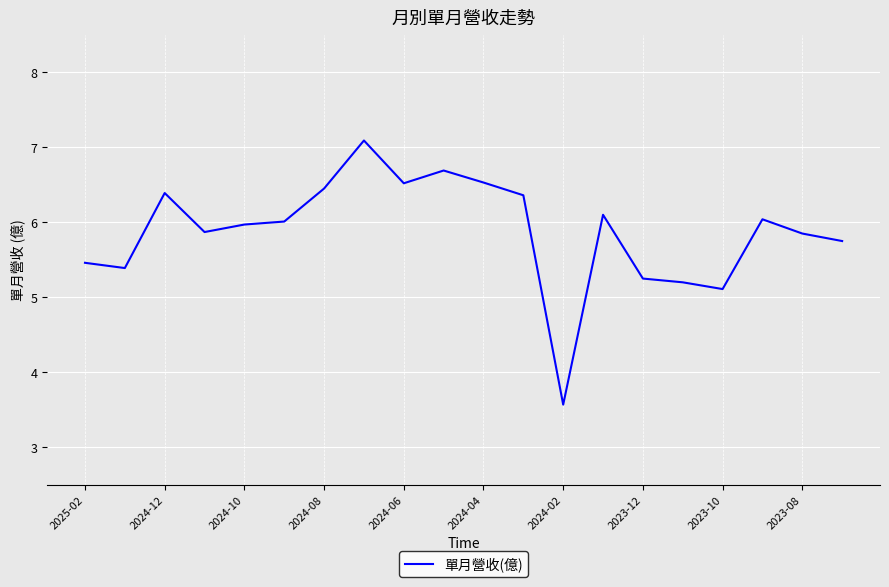

What is the difference between the maximum and minimum values?

3.5